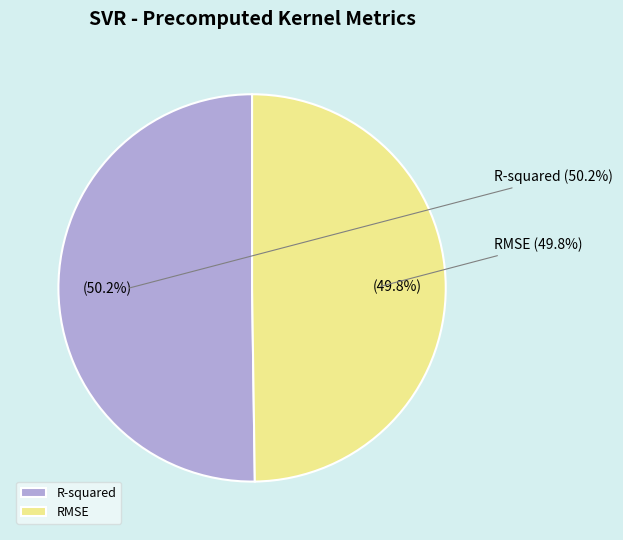

How many segments does this pie chart have?

2